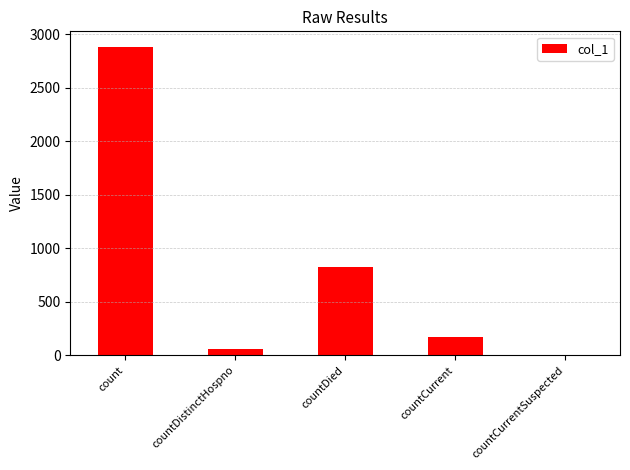

How many positive values are there?

4